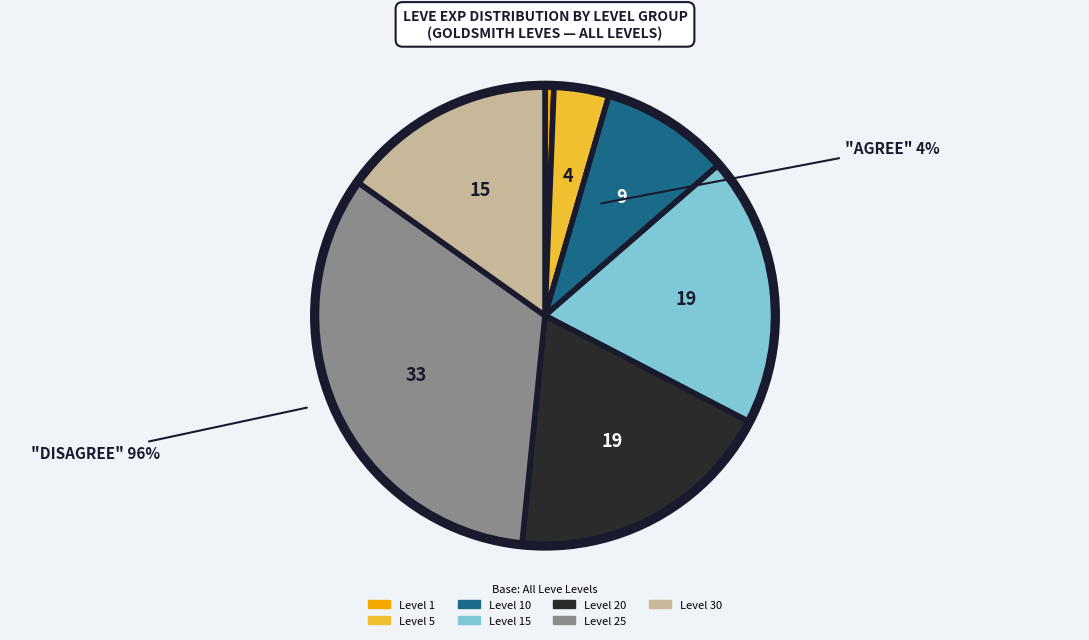

Is there a majority slice in this chart?

No